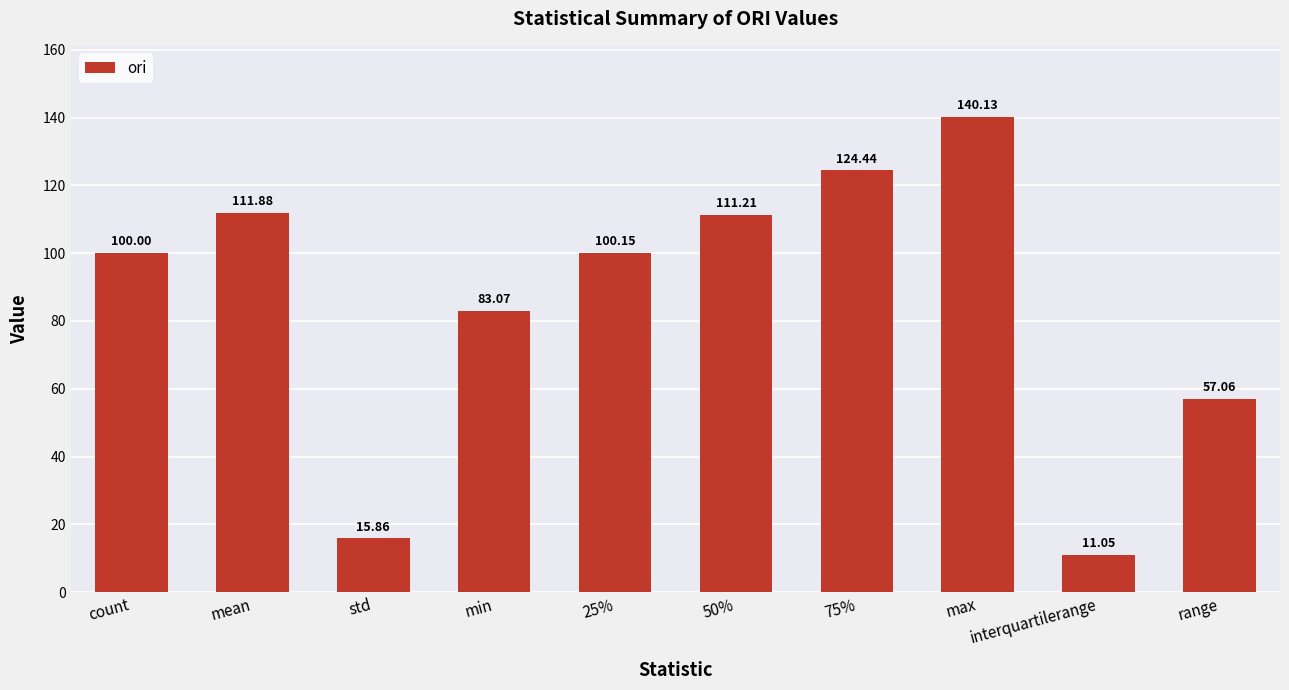

What is the value of the 10th bar from the left?

57.1